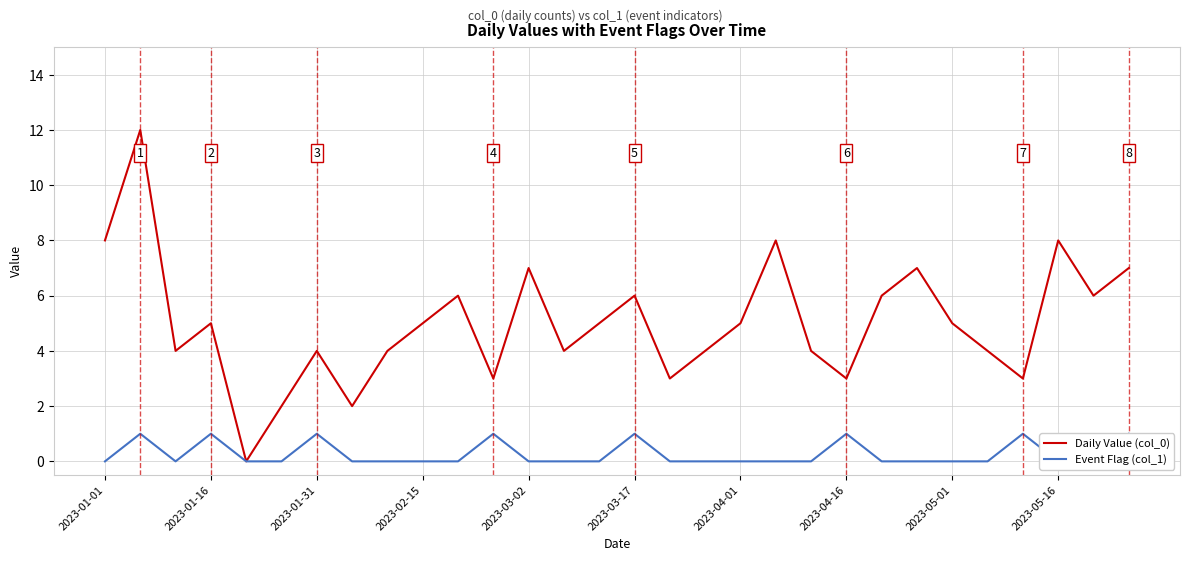

The value of Daily Value (col_0) at 10 is 3. True or false?

False